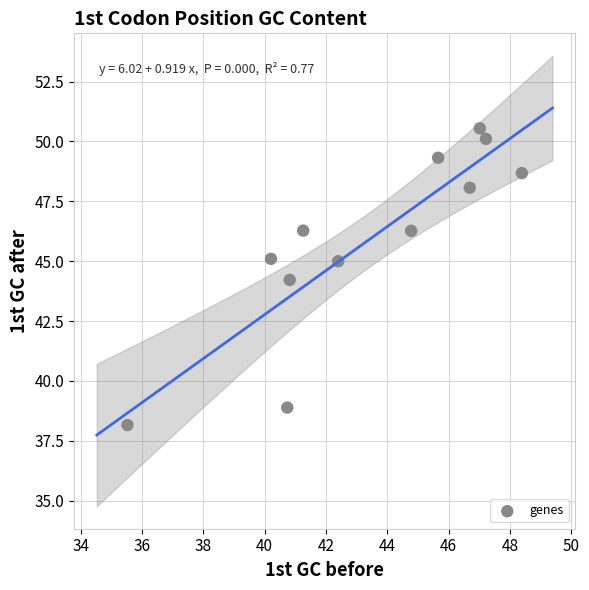

What Y value in the scatter plot is closest to 44?

44.2